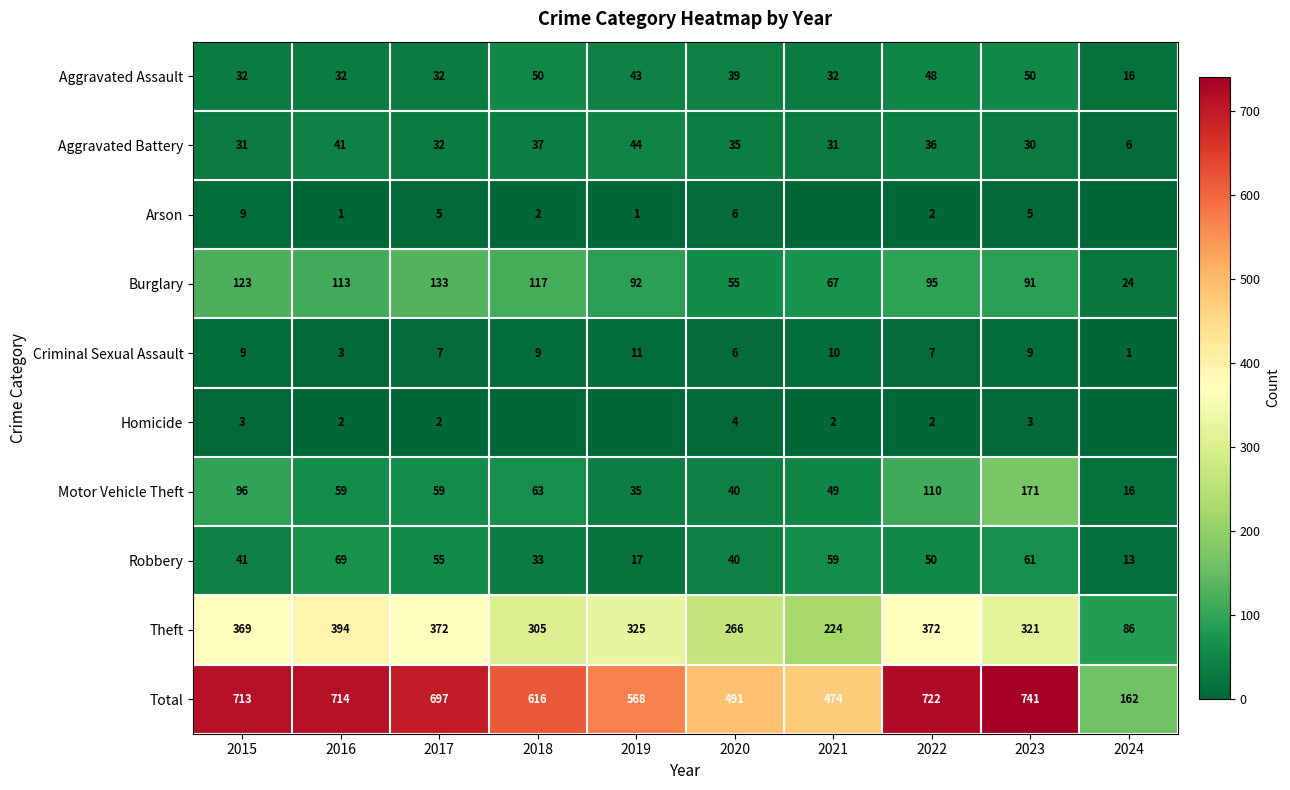

Is it true that Theft equals 171 at 2015?

False